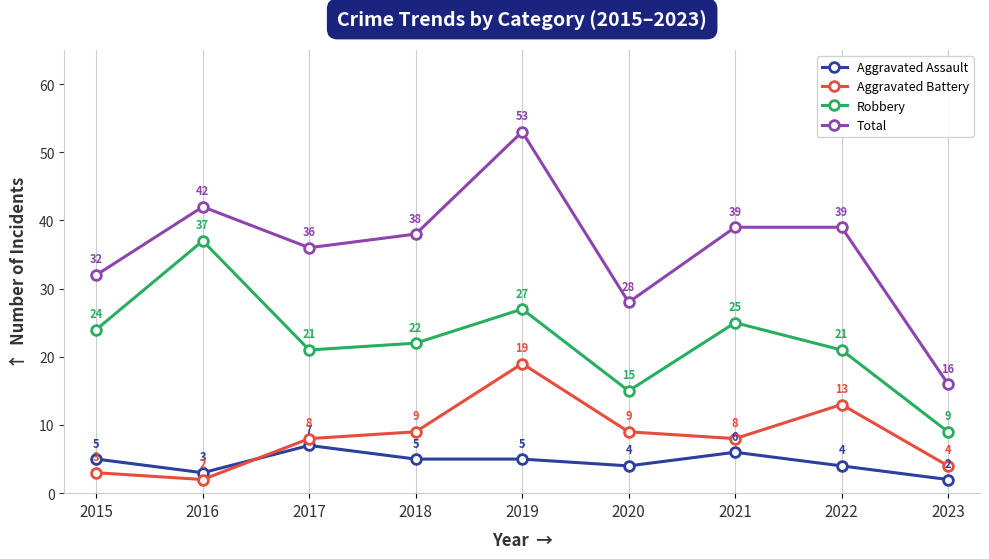

What is the greatest value displayed?

53